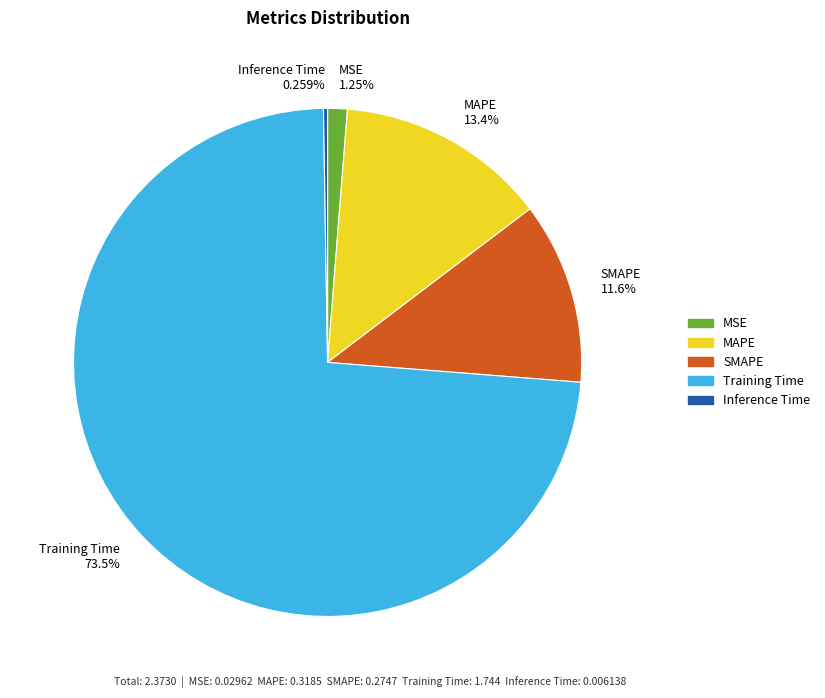

Which slice represents more than half of the pie?

Training Time